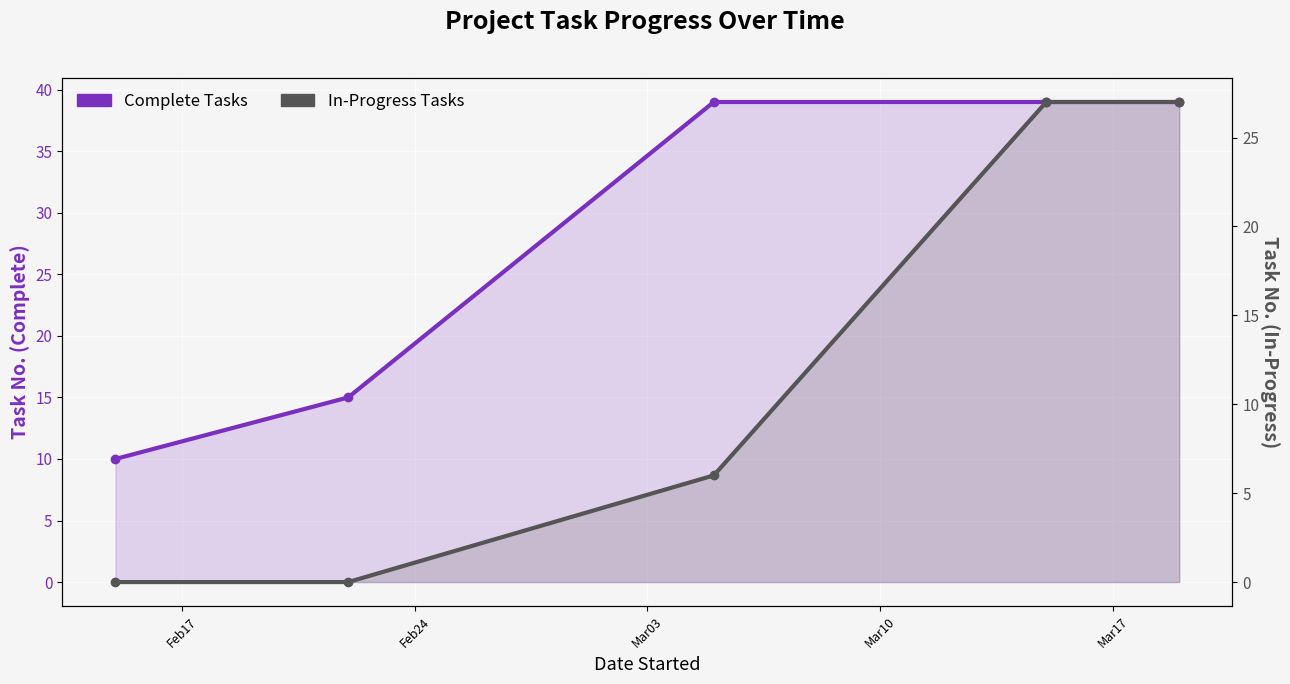

Rank the series by their maximum value, from lowest to highest.

In-Progress Tasks, Complete Tasks